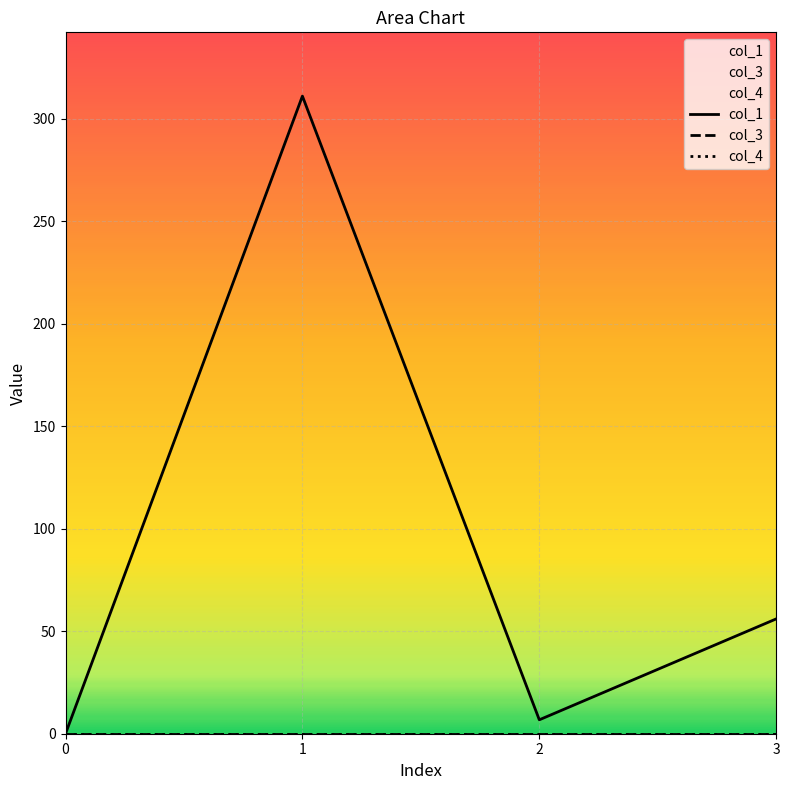

True or false: col_4 has more than 1 points higher than both neighbors.

False